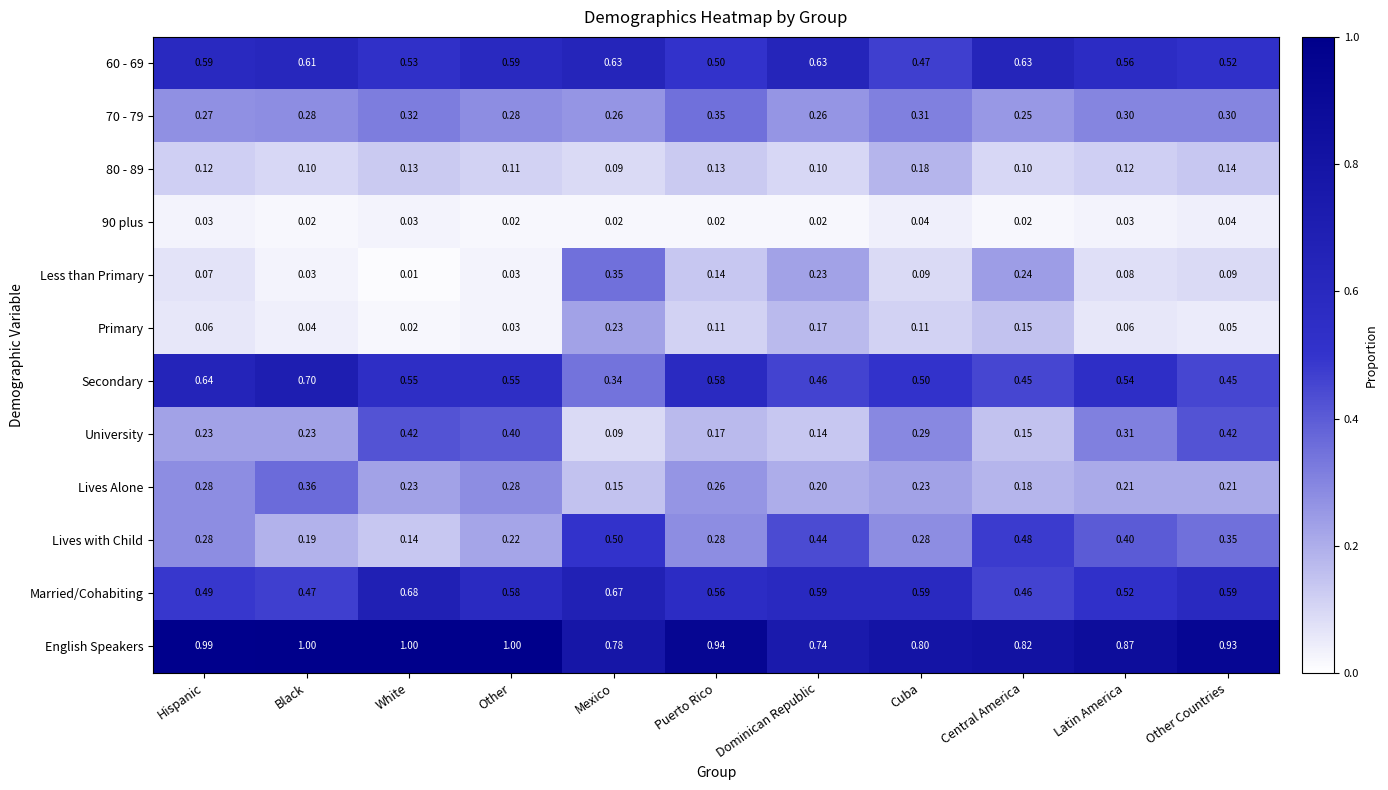

Which label corresponds to the smallest value in the chart?

White